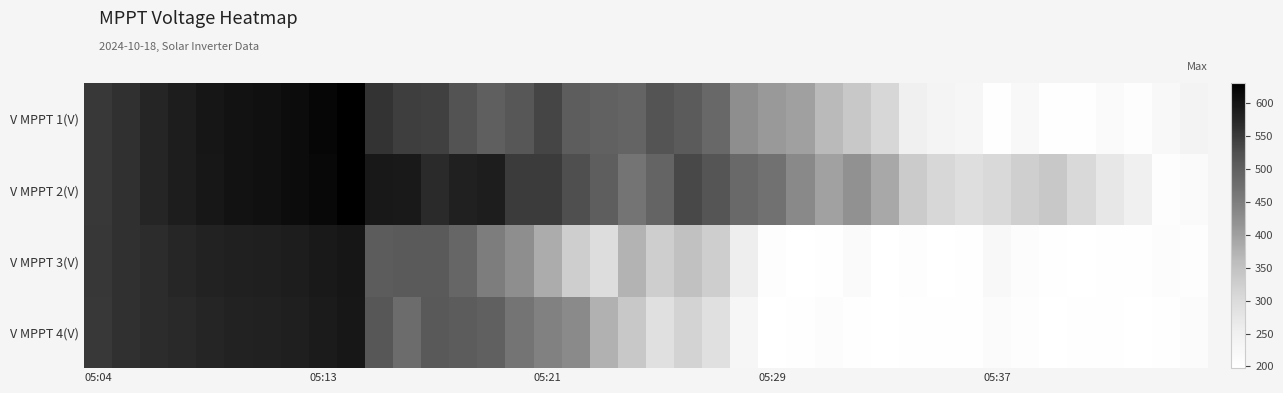

Count the number of categories in the chart.

40